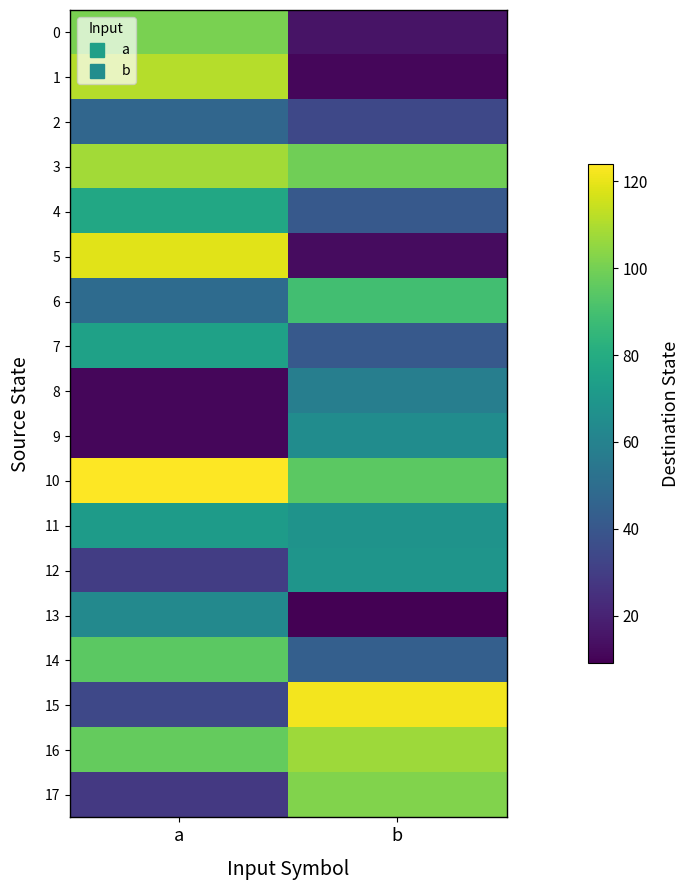

At which category is the sum across all series the highest?

a